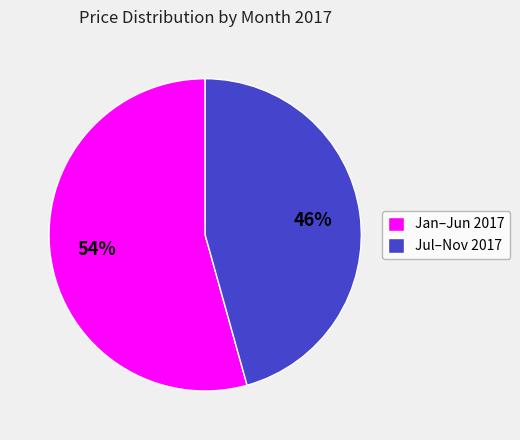

Is there a majority slice in this chart?

Yes